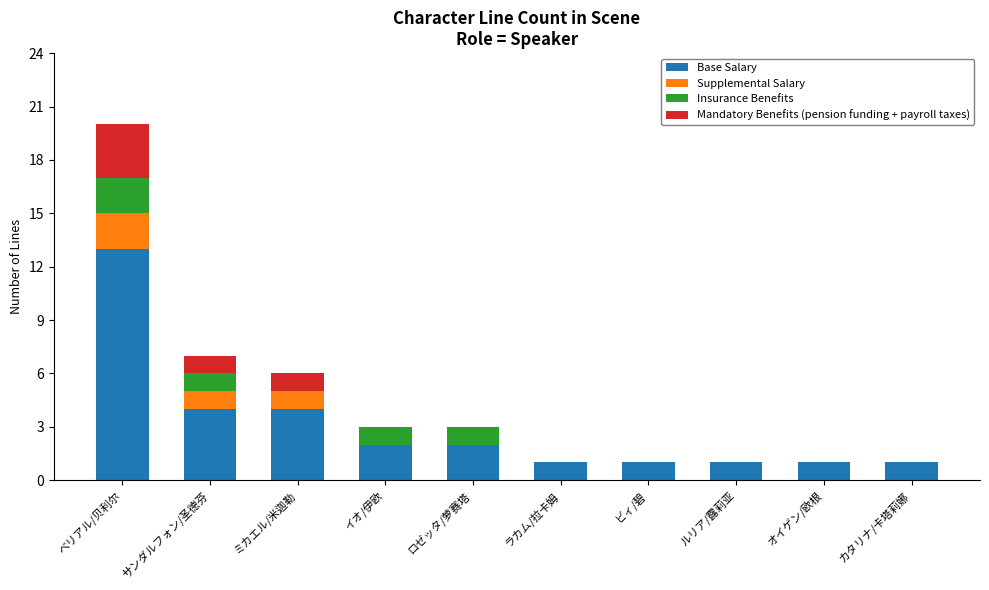

At which category is the sum across all series the highest?

ベリアル/贝利尔